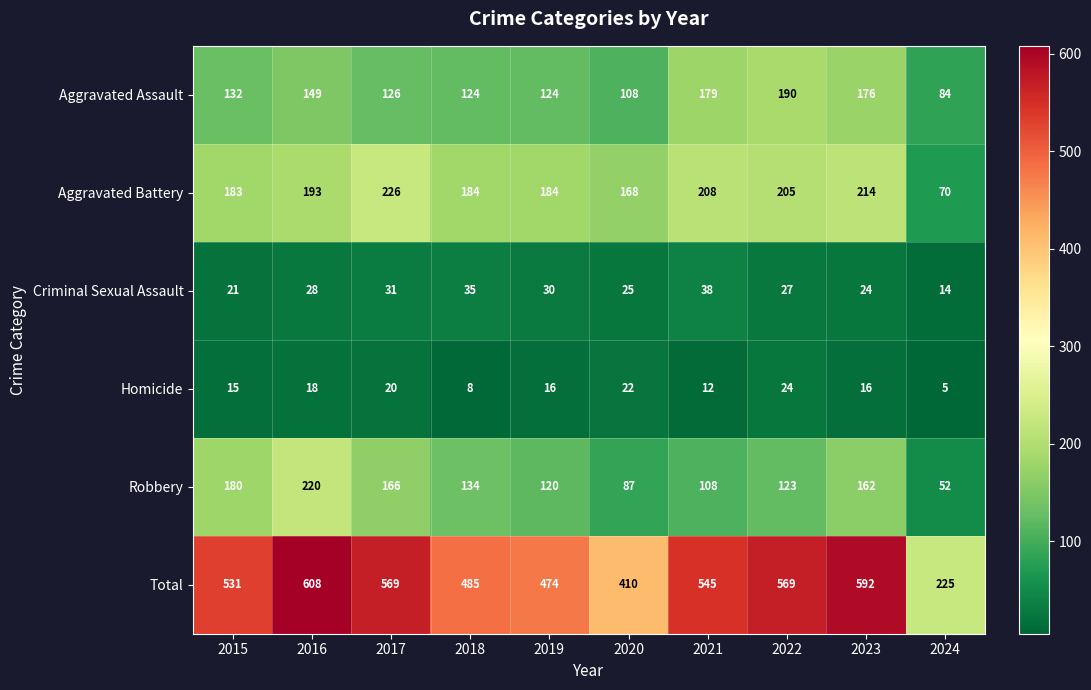

At which label does Criminal Sexual Assault reach its peak?

2021